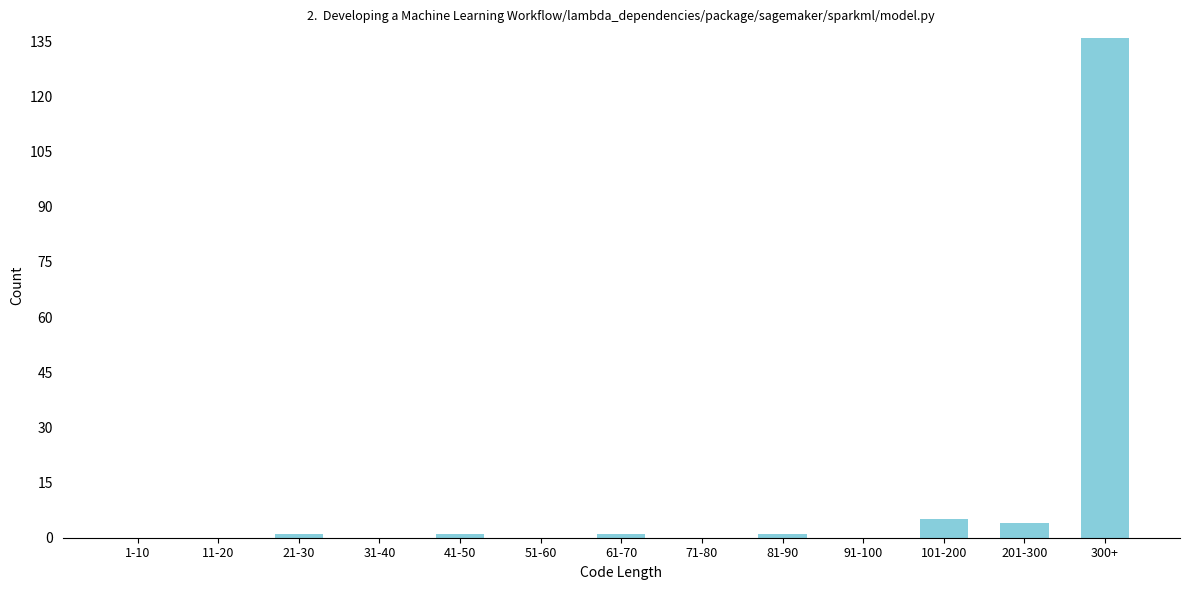

Reading left to right, what are all the values shown in this chart?

1-10=0	11-20=0	21-30=1	31-40=0	41-50=1	51-60=0	61-70=1	71-80=0	81-90=1	91-100=0	101-200=5	201-300=4	300+=136